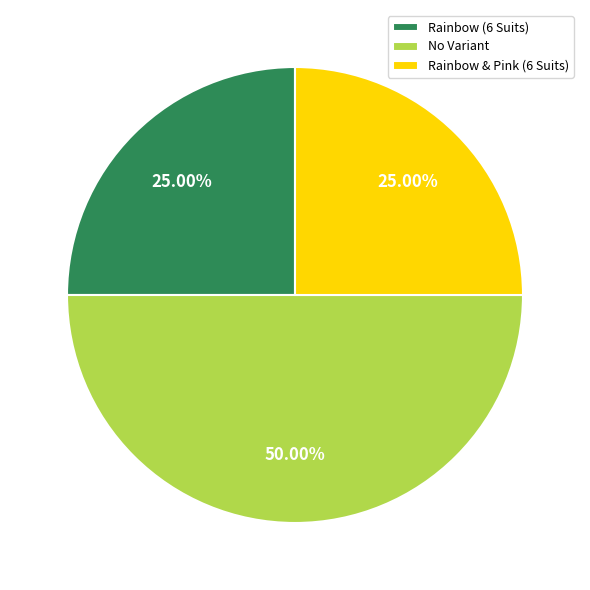

Which category has the biggest portion of the pie?

No Variant